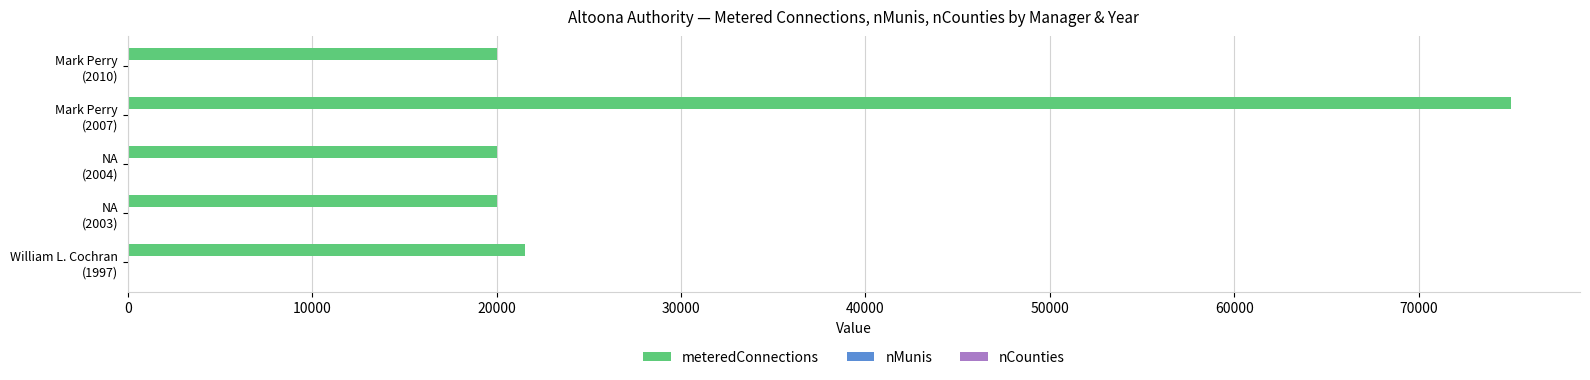

Which series has the largest total across all categories?

meteredConnections